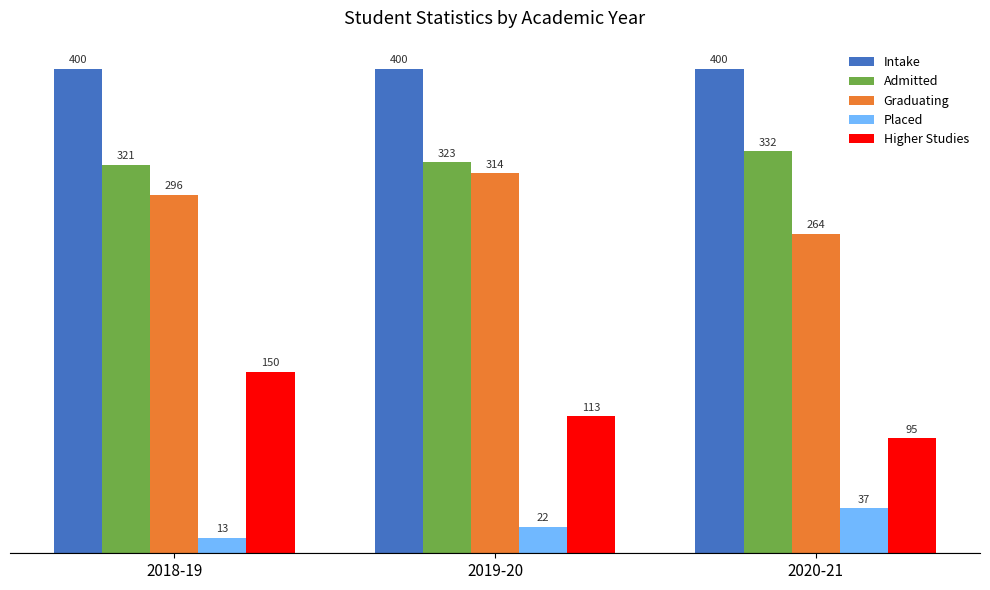

How many data points does each series have?

3